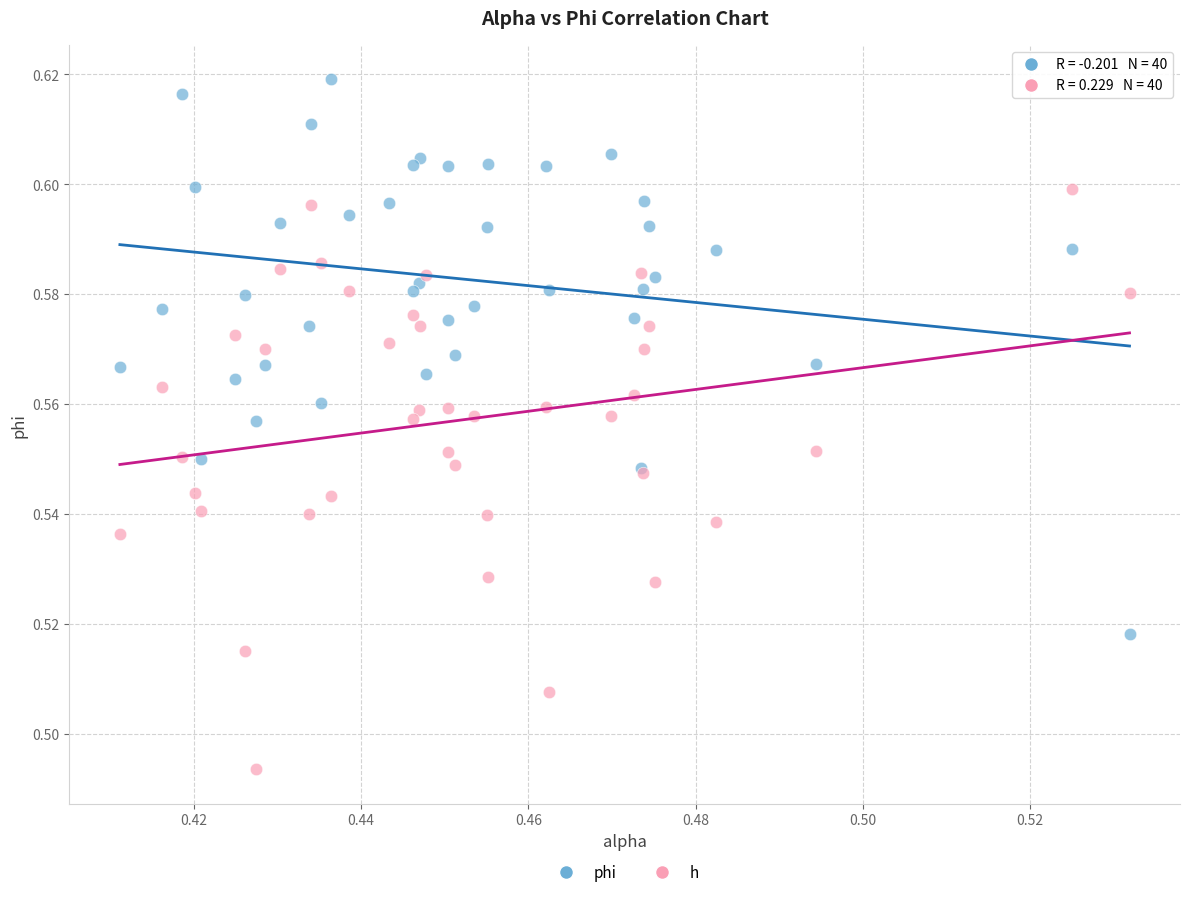

Which series contains the highest Y value?

phi